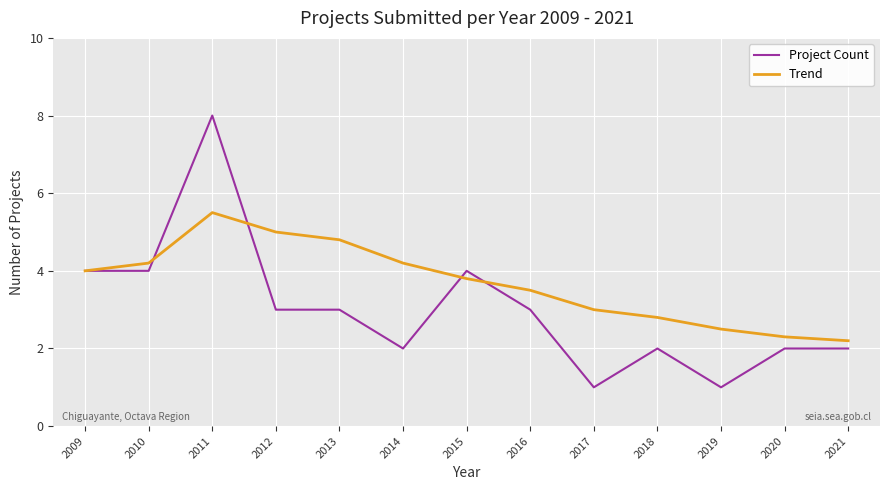

What is the approximate value of Project Count at 2009?

4.0